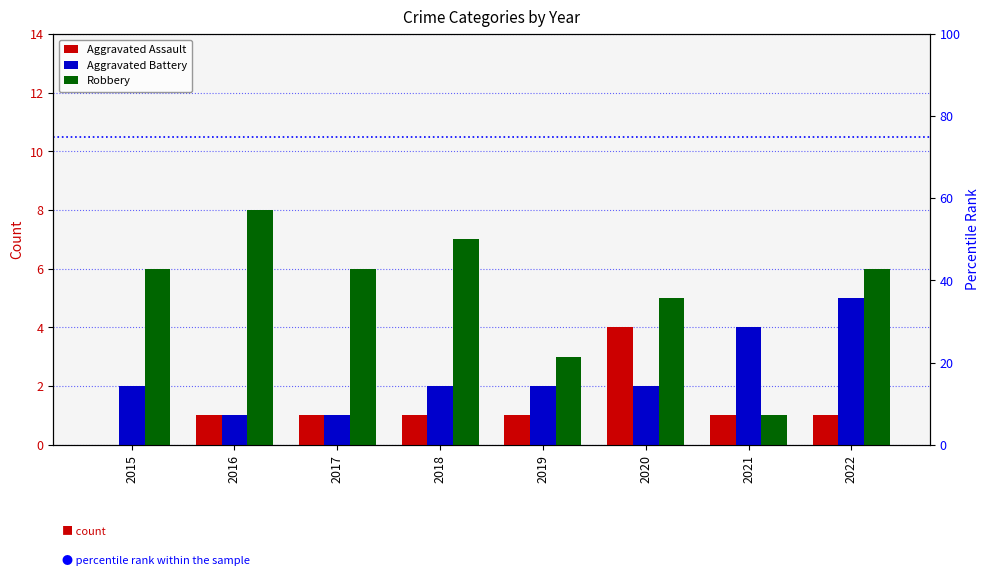

How many values in the Robbery series exceed 6?

2